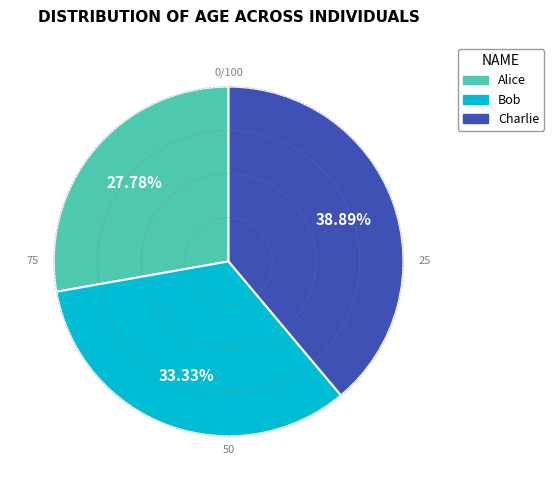

What is the smallest slice in the pie chart?

Alice